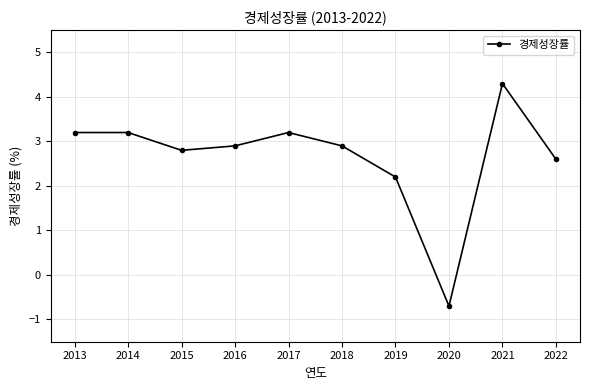

At which label does the data first exceed 2?

2013